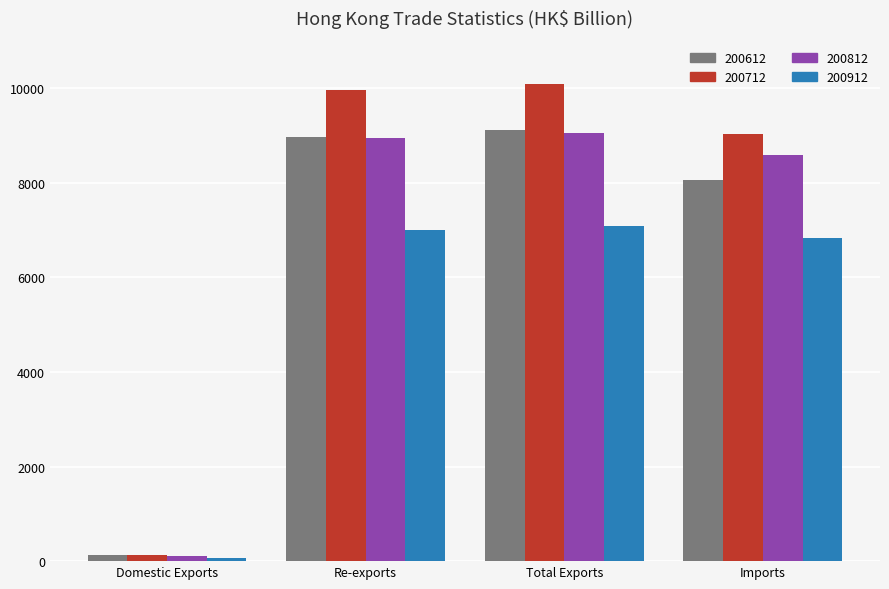

Are the bars horizontal?

No